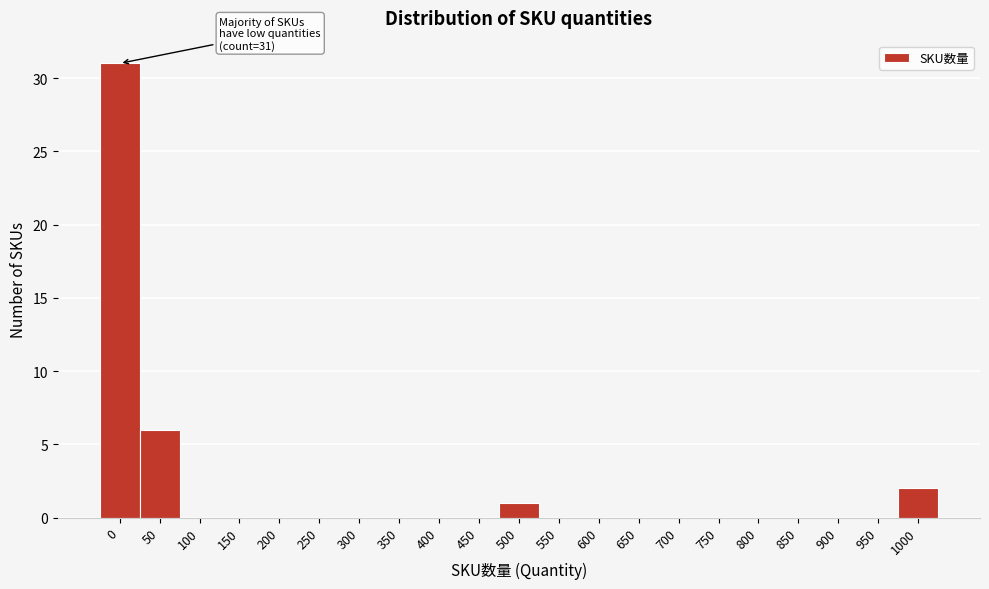

Reading right to left, what are all the values shown in this chart?

1000=2	950=0	900=0	850=0	800=0	750=0	700=0	650=0	600=0	550=0	500=1	450=0	400=0	350=0	300=0	250=0	200=0	150=0	100=0	50=6	0=31